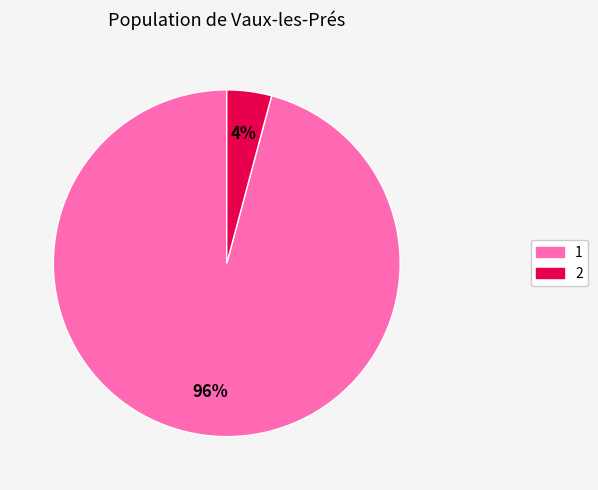

Does 1 represent more than half of the total?

Yes